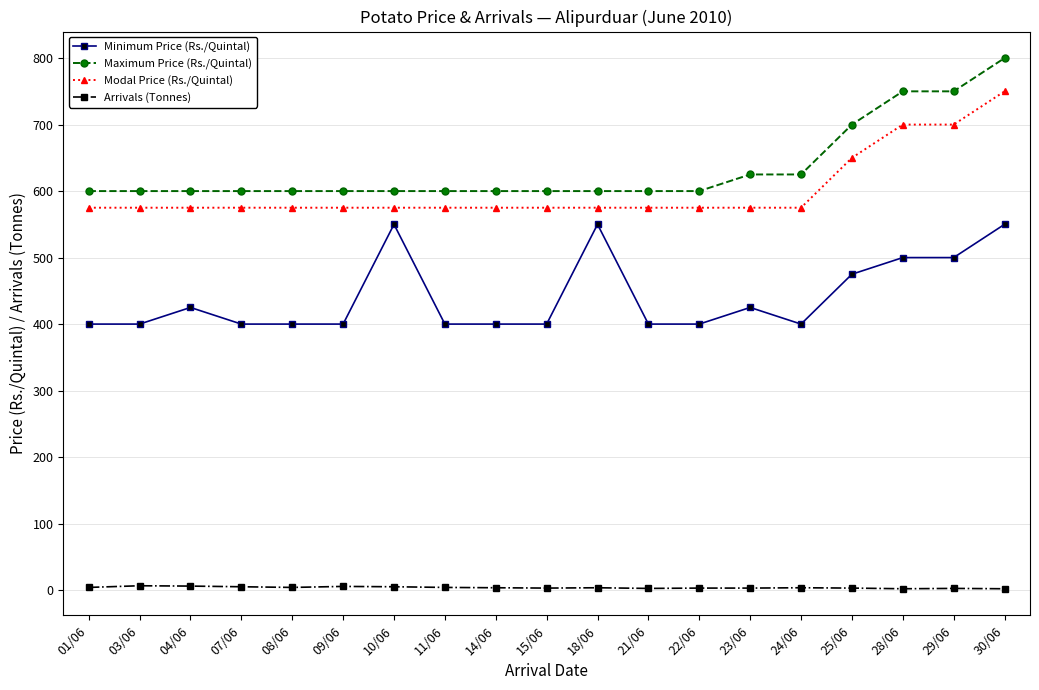

Is the value of Maximum Price (Rs./Quintal) at 29/06 greater than the value of Arrivals (Tonnes) at 10/06?

Yes